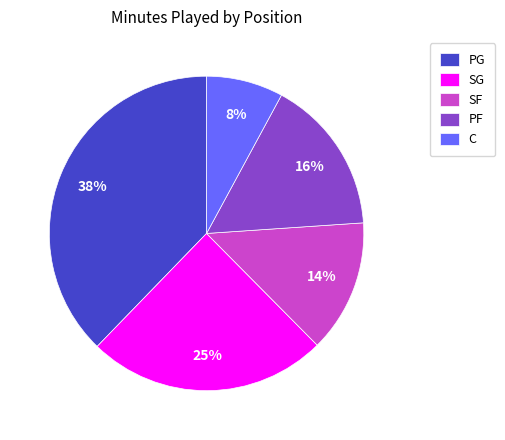

What is the ratio of the value at SG to the value at PG?

0.7